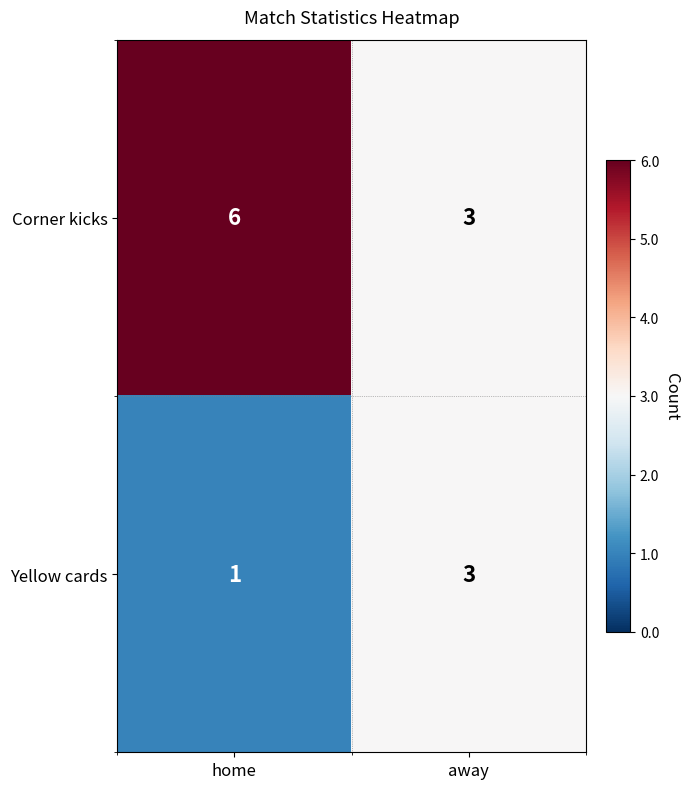

True or false: Corner kicks has a value of 3 at away.

True